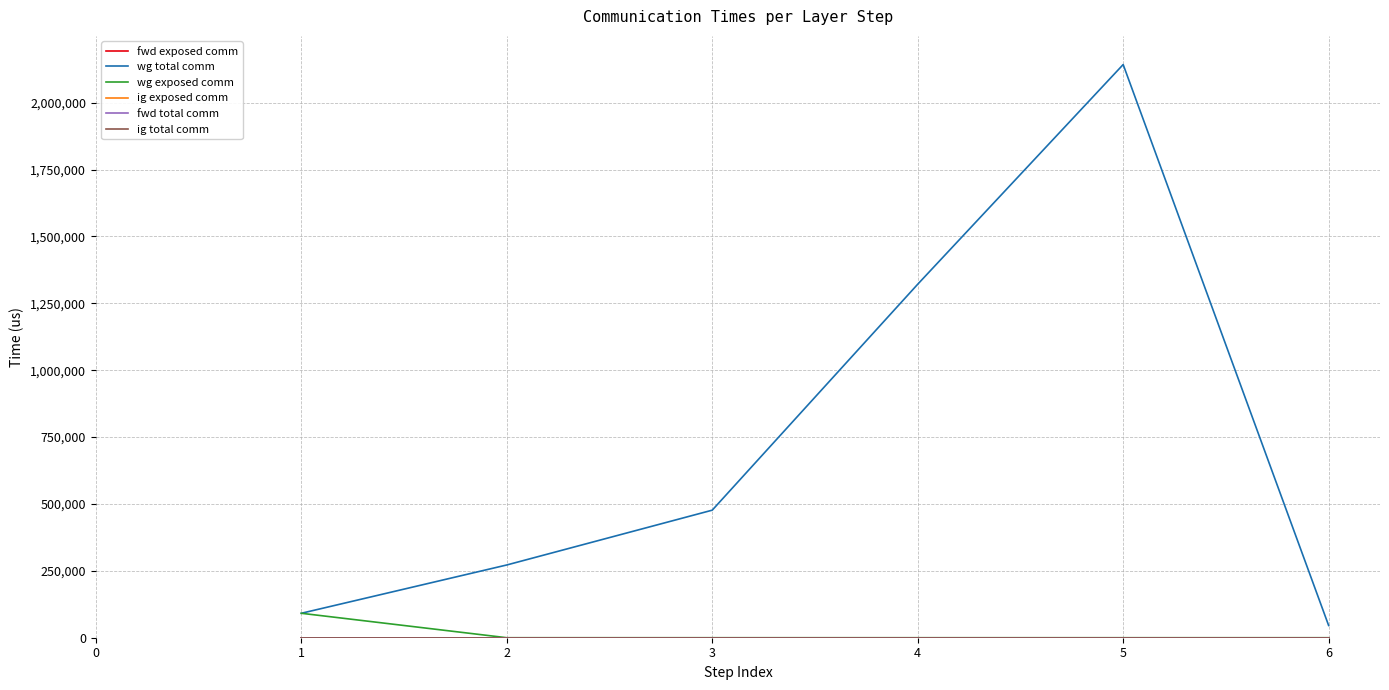

What is the maximum value shown in the chart?

2142838.7